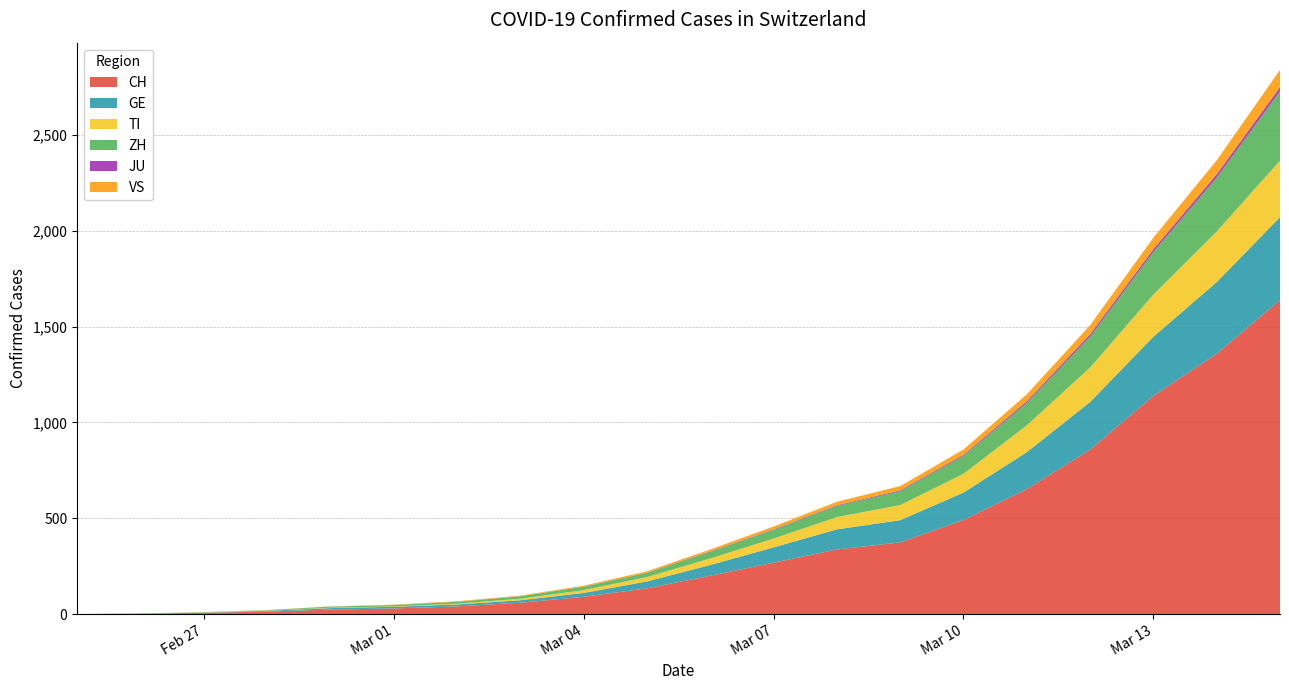

Reading left to right, transcribe all the data shown in this chart.

CH: 0	2	6	13	23	29	40	59	90	134	200	268	337	374	491	652	858	1139	1359	1639
GE: 0	1	1	4	8	9	10	13	20	36	56	80	105	116	143	193	249	309	374	433
TI: 0	0	1	1	2	2	4	8	15	23	34	46	64	79	98	140	180	220	264	295
ZH: 0	0	2	2	6	7	10	13	17	22	35	46	58	72	93	117	161	222	281	362
JU: 0	0	0	0	0	0	0	0	1	1	2	3	4	5	6	9	13	15	18	22
VS: 0	0	0	1	1	2	3	3	5	7	10	14	18	22	28	36	47	60	73	90